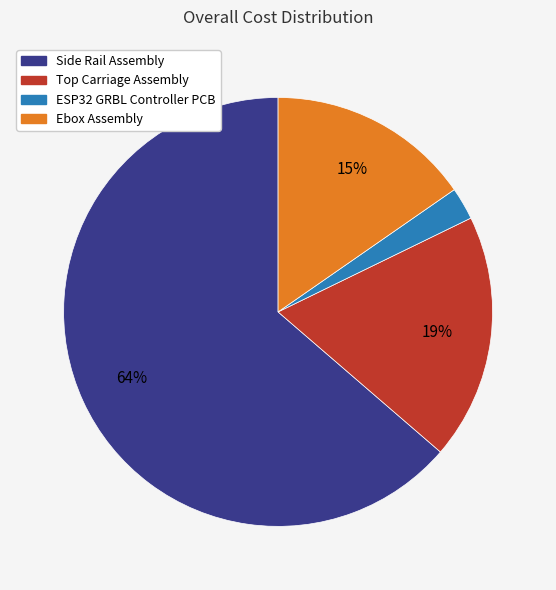

True or false: Side Rail Assembly accounts for 64% of the total.

True